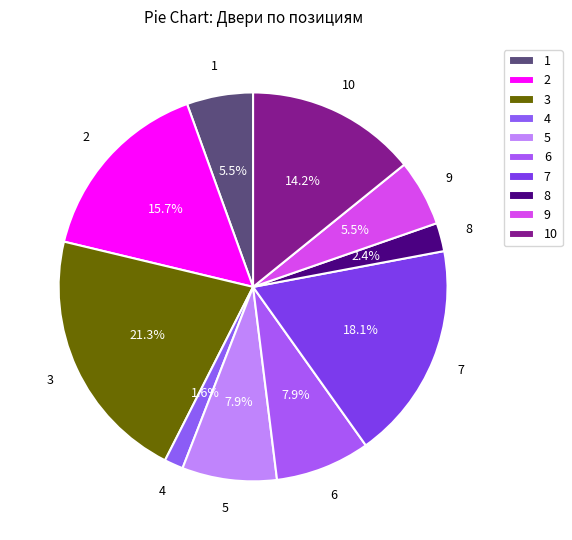

What is the smallest slice in the pie chart?

4